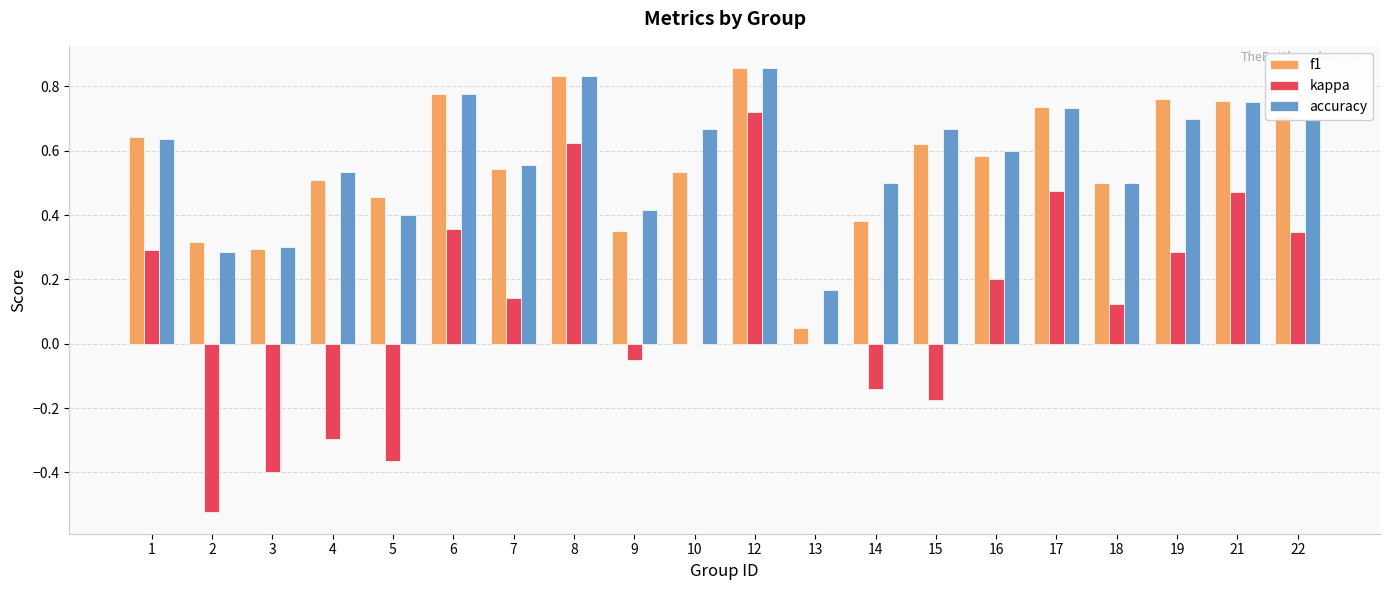

What are all the series names shown in the legend?

f1, kappa, accuracy